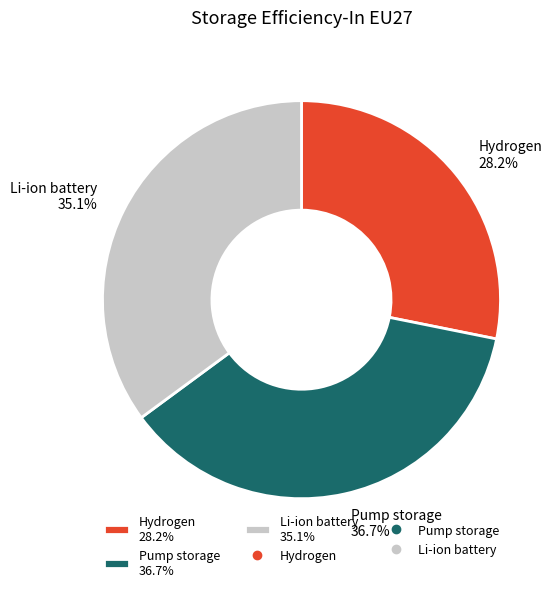

True or false: Pump storage accounts for 37% of the total.

True